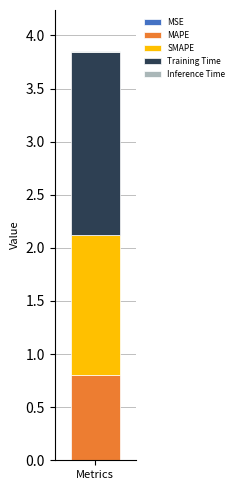

How many series are shown in this chart?

5